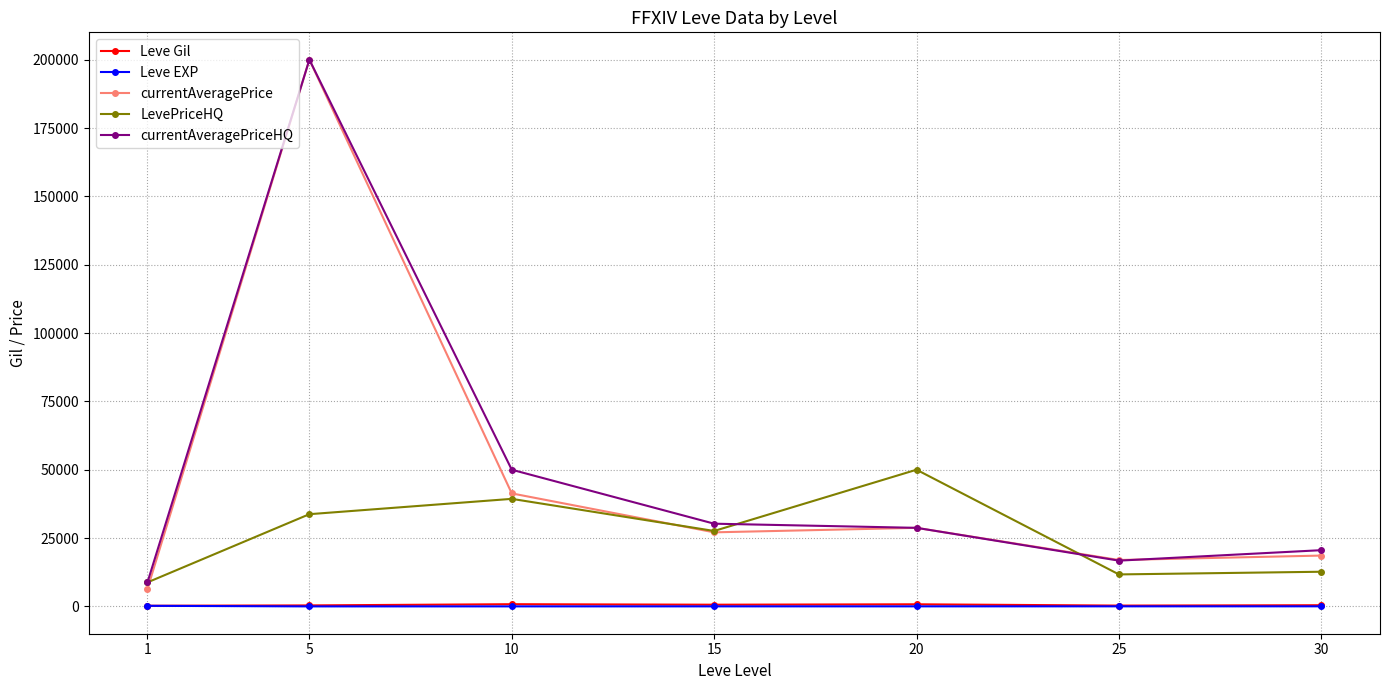

True or false: LevePriceHQ and Leve Gil cross at least once.

False